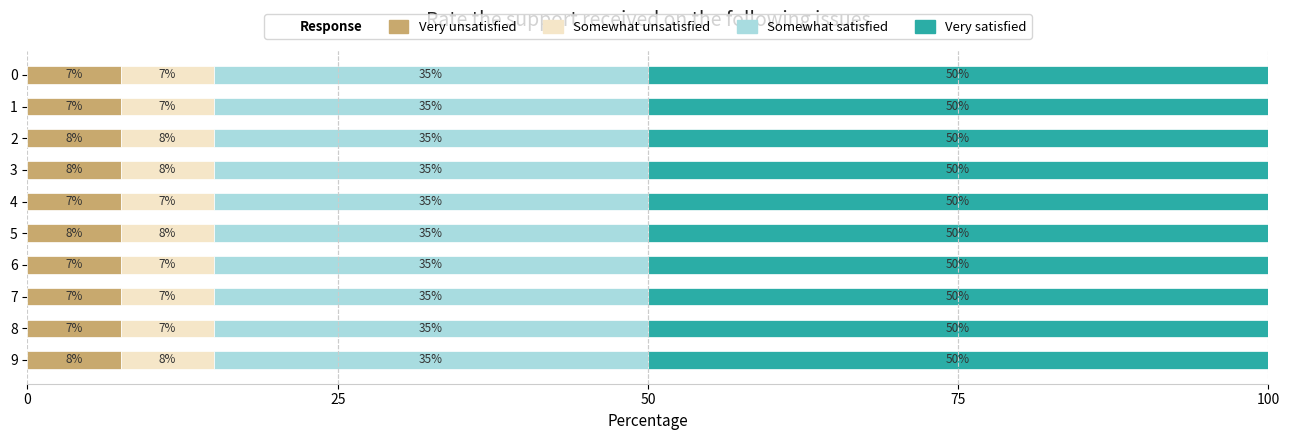

What is the approximate value of Very unsatisfied at 9?

7.5